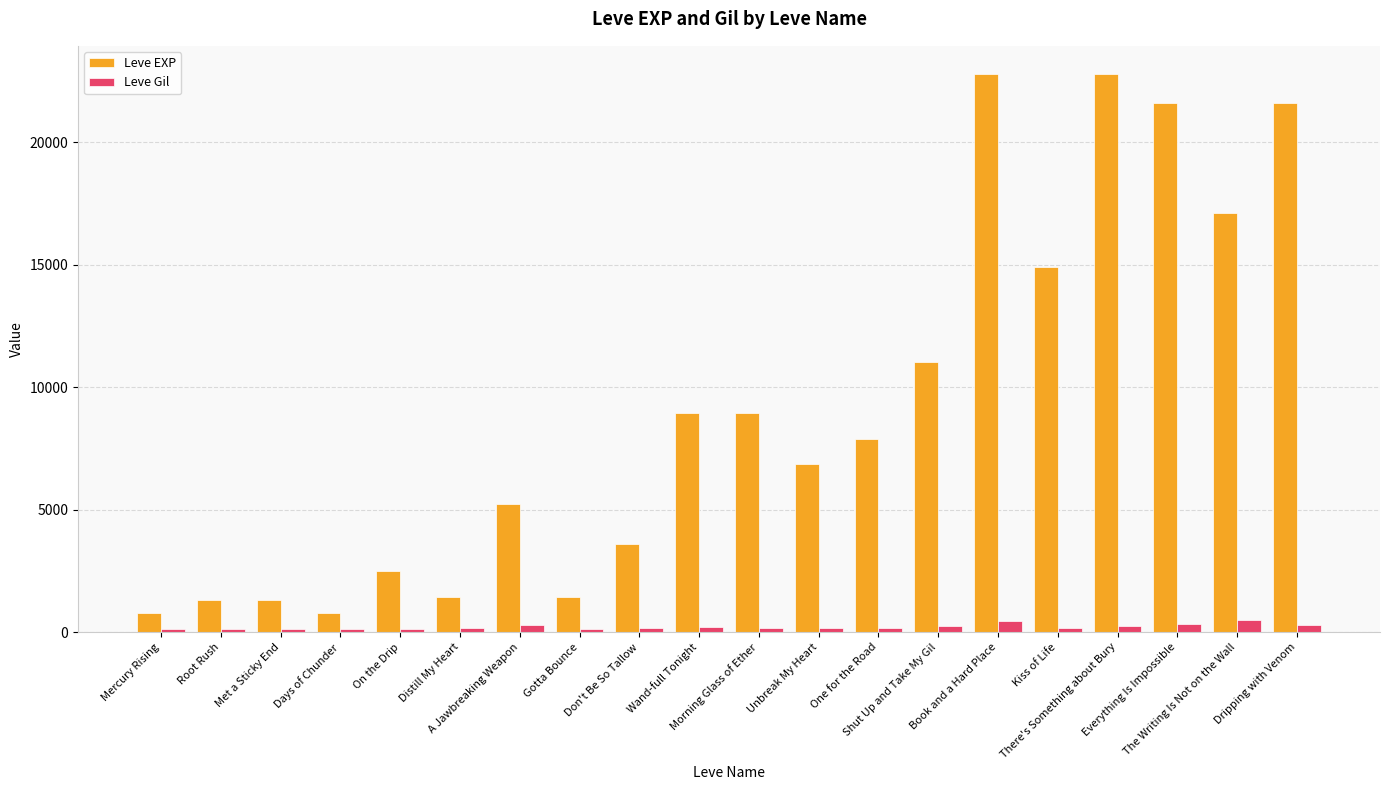

What is the value of the Leve Gil bar at the 9th from the left?

170